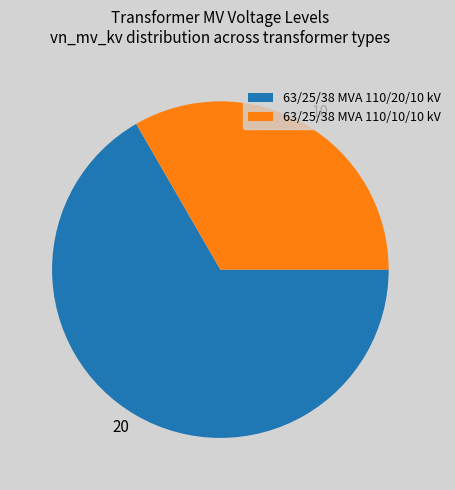

Which category has the smallest portion of the pie?

63/25/38 MVA 110/10/10 kV